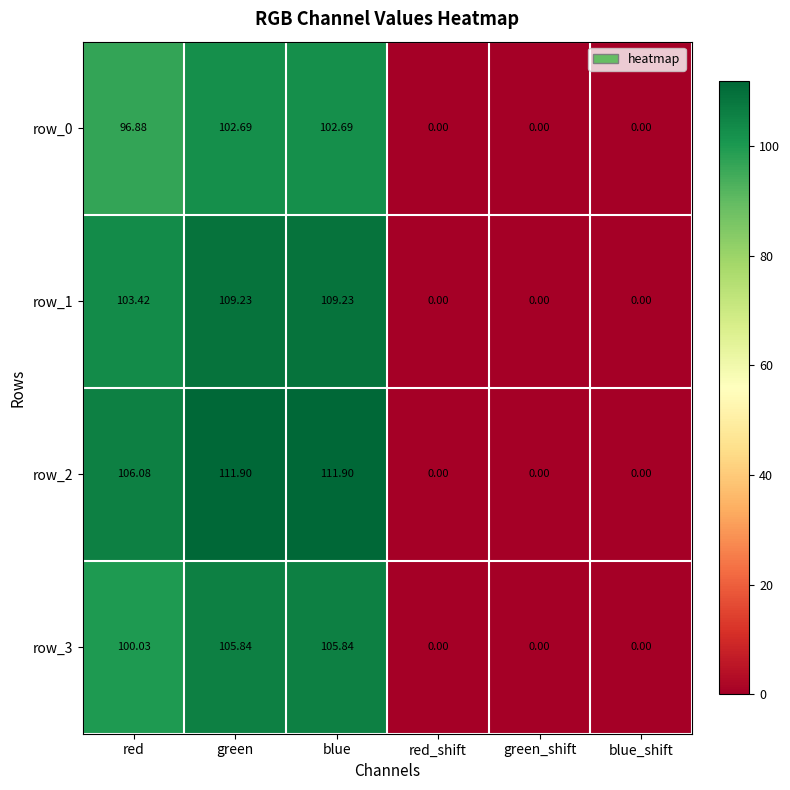

What is the difference between the maximum and minimum values in the row_2 series?

111.9